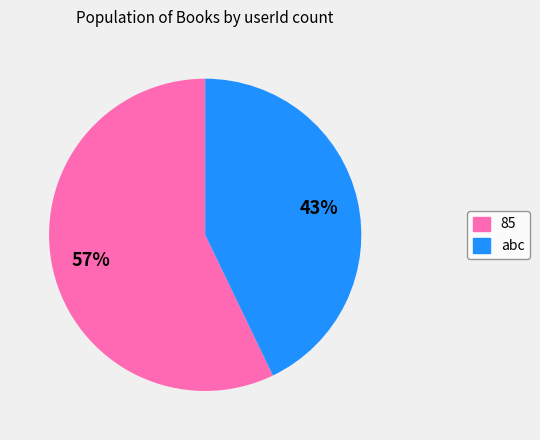

The abc slice represents 43% of the pie. True or false?

True